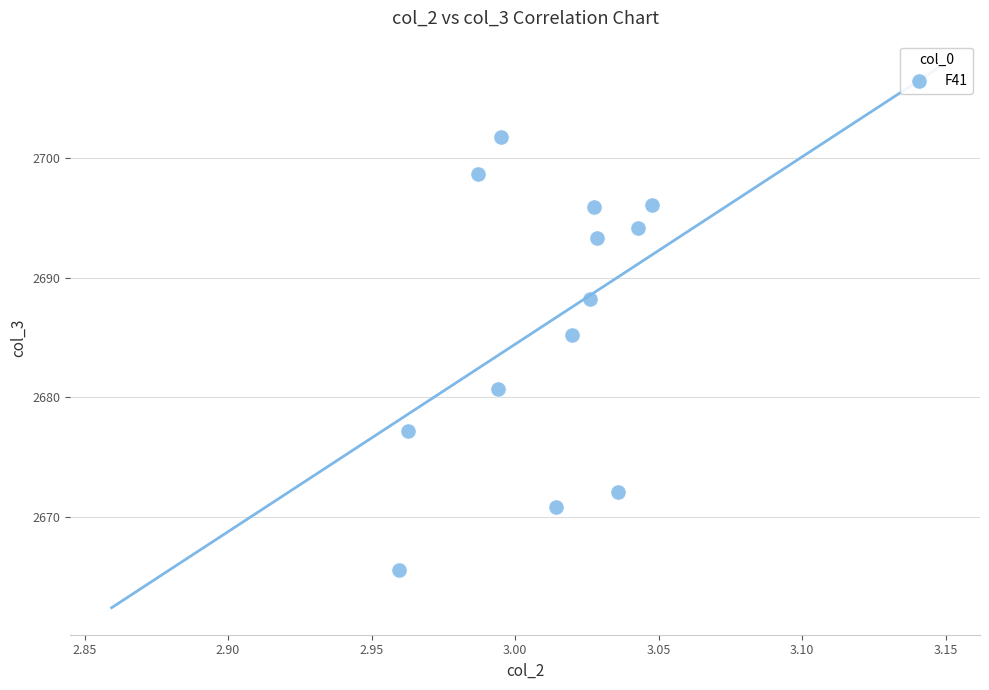

What is the range of Y values (max minus min)?

36.3